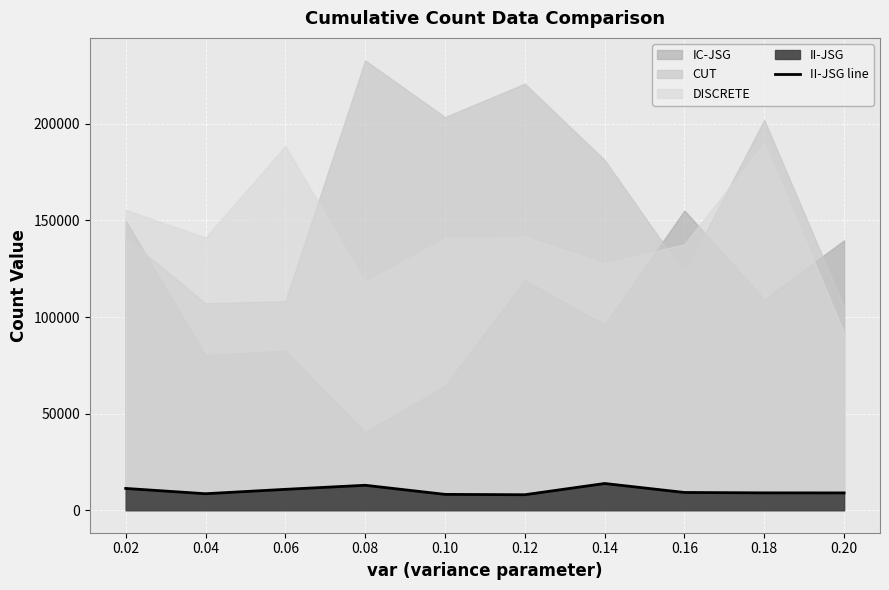

At which category does the data reach its first local peak?

0.08